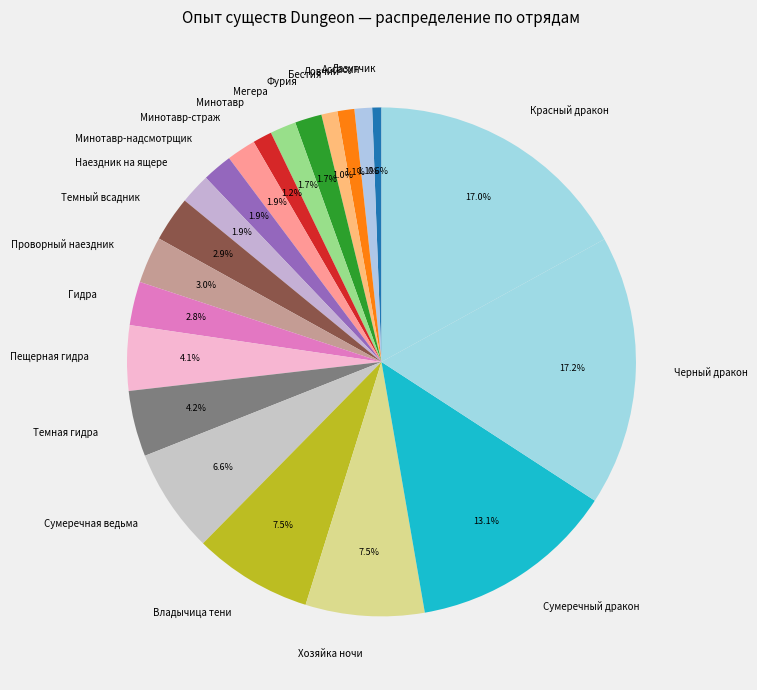

Count the number of slices in the pie.

21